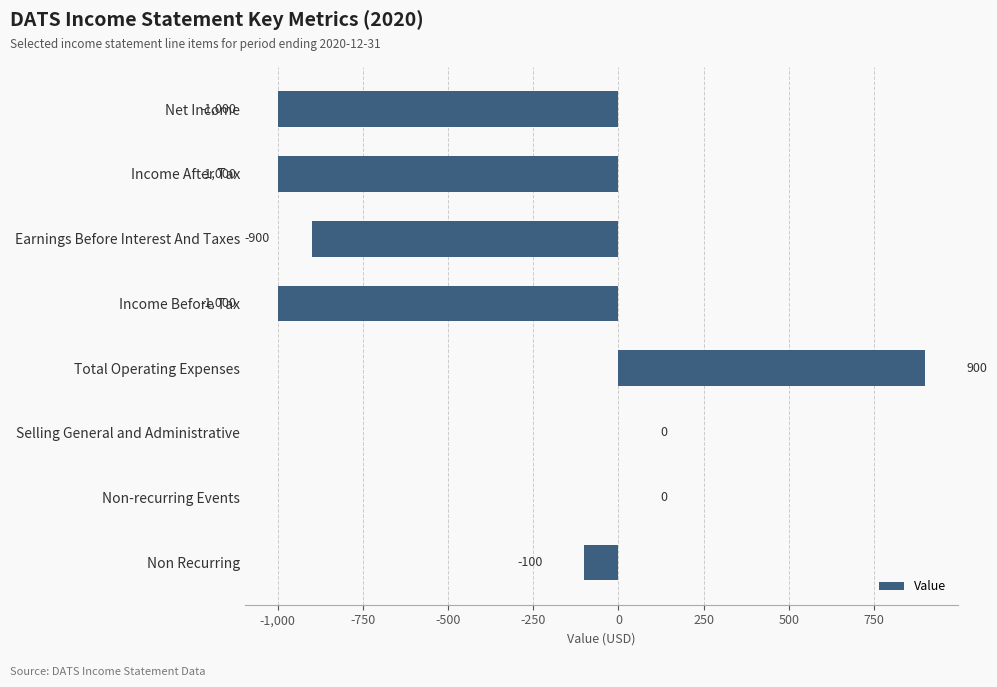

What is the sum of the values at Selling General and Administrative and Net Income?

-1000